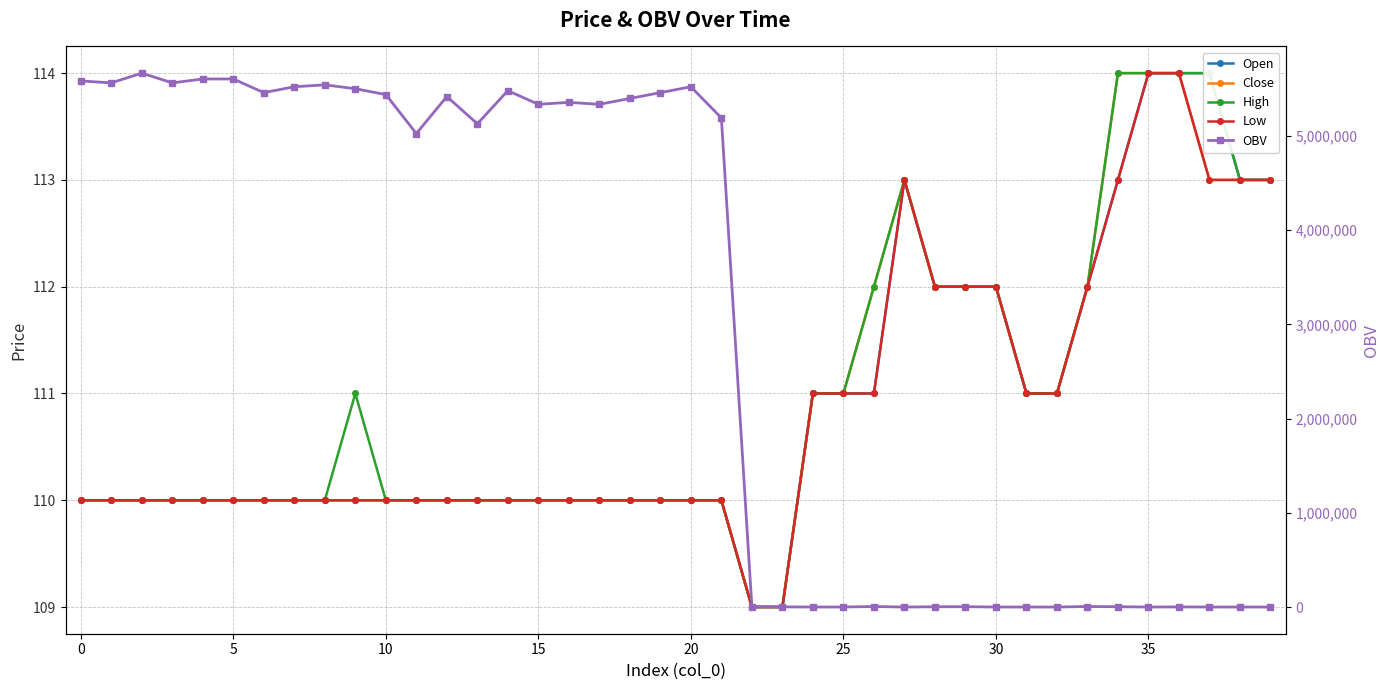

True or false: Low has more than 1 points higher than both neighbors.

False